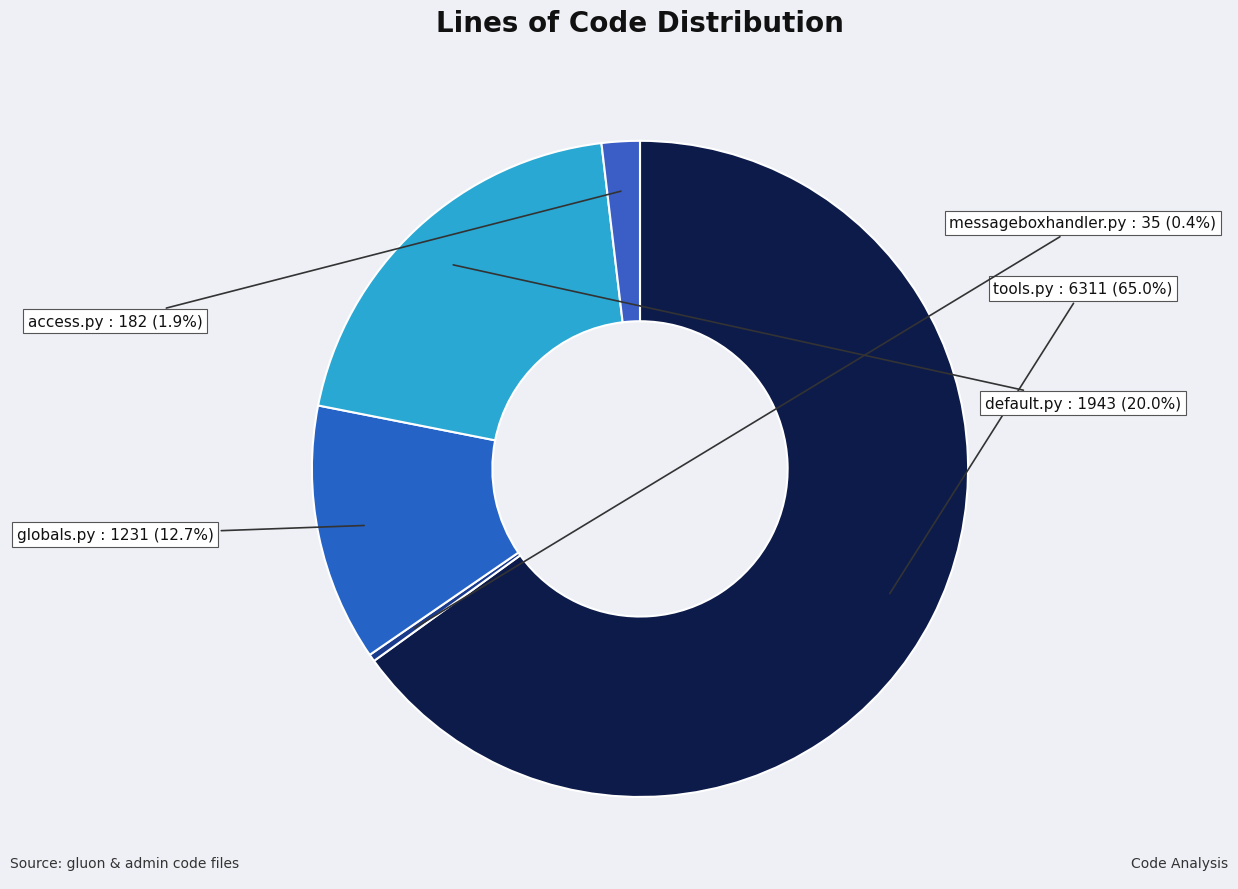

Which slice represents more than half of the pie?

tools.py